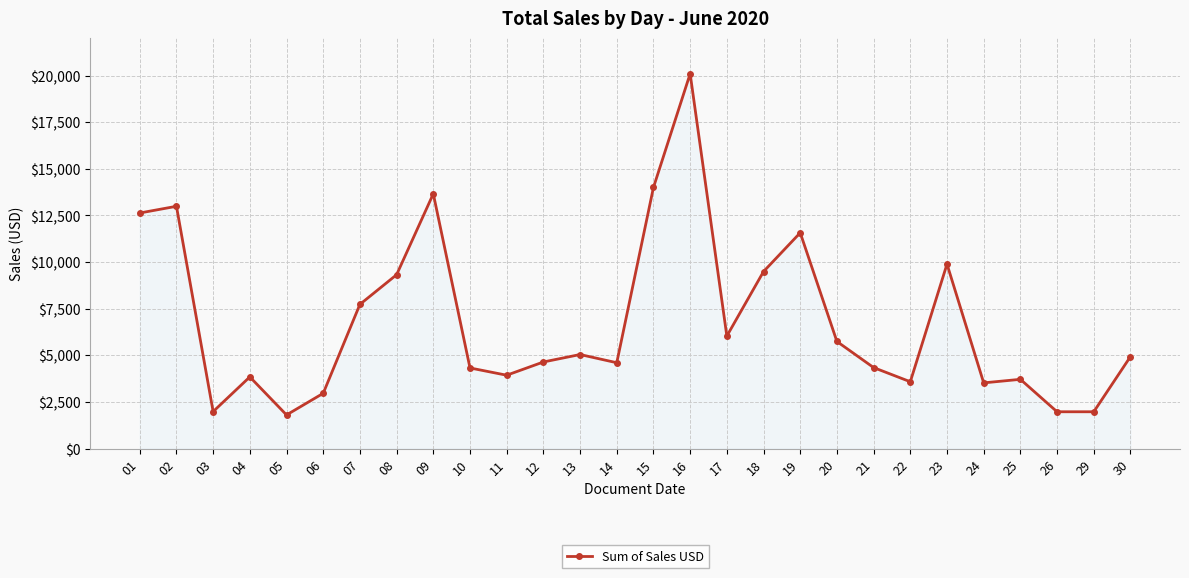

What is the sum of all values?

190280